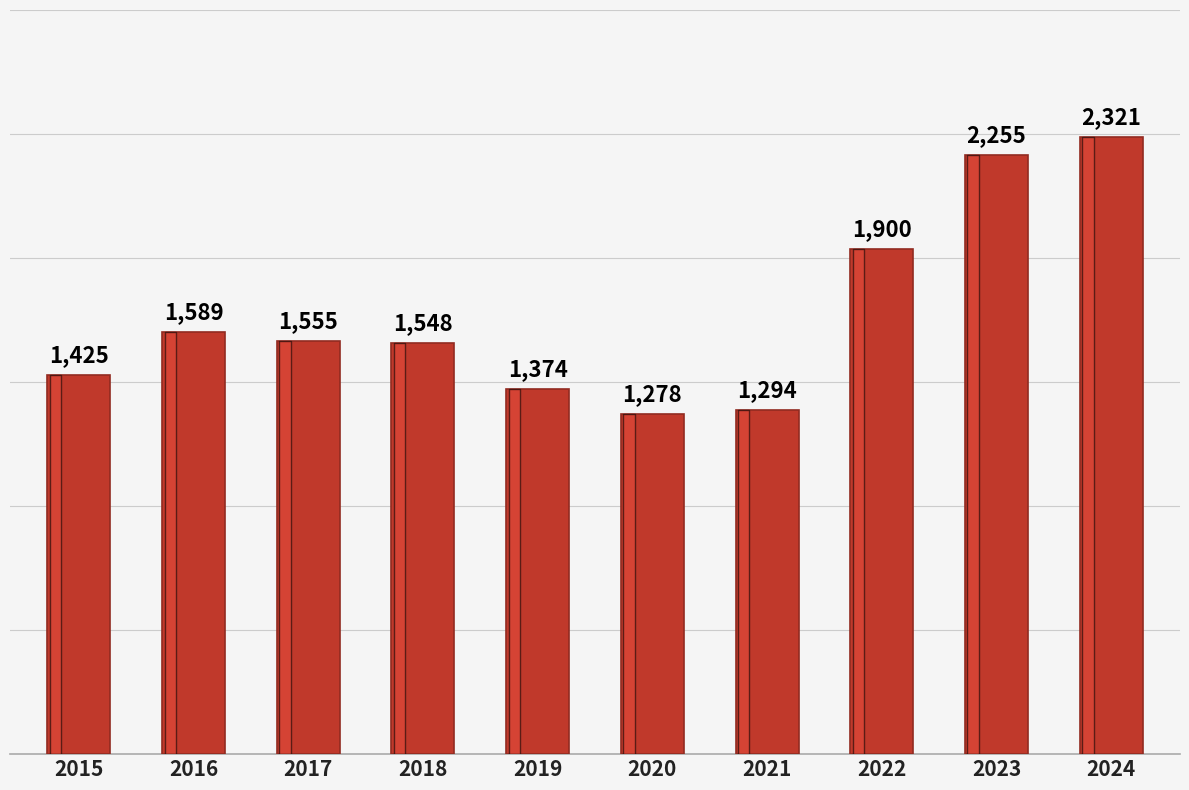

Which category has the lowest value across all series?

2020